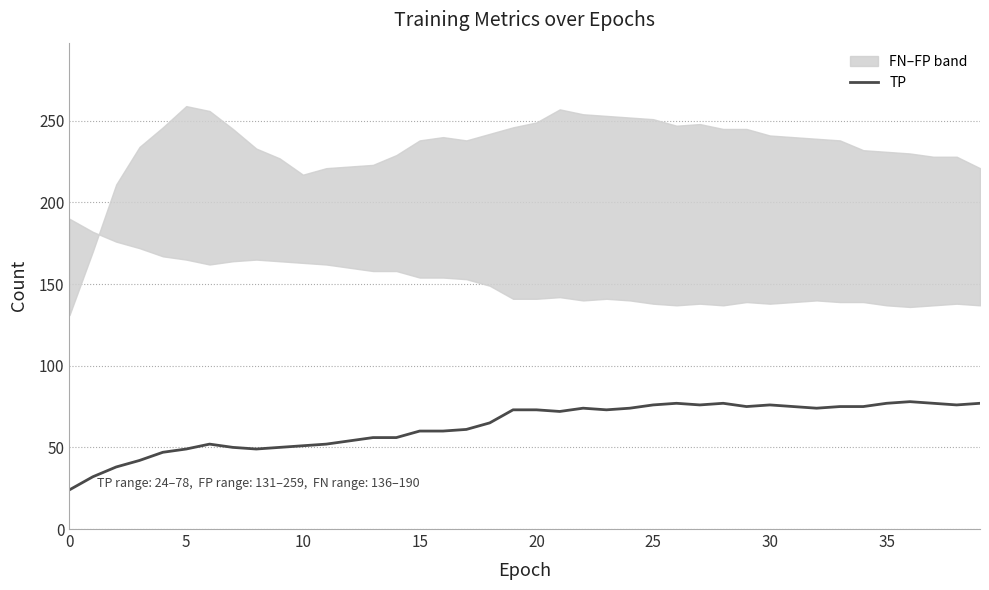

What is the highest value of the TP series?

78